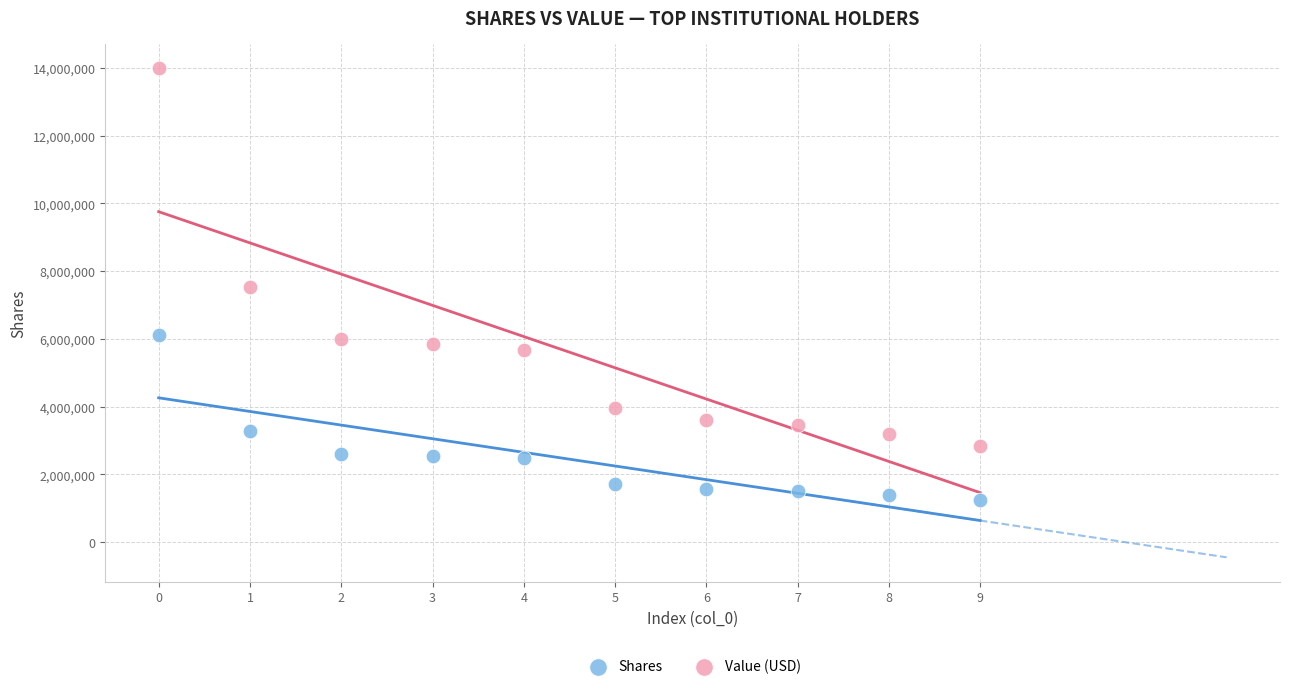

Which series contains the lowest Y value?

Shares